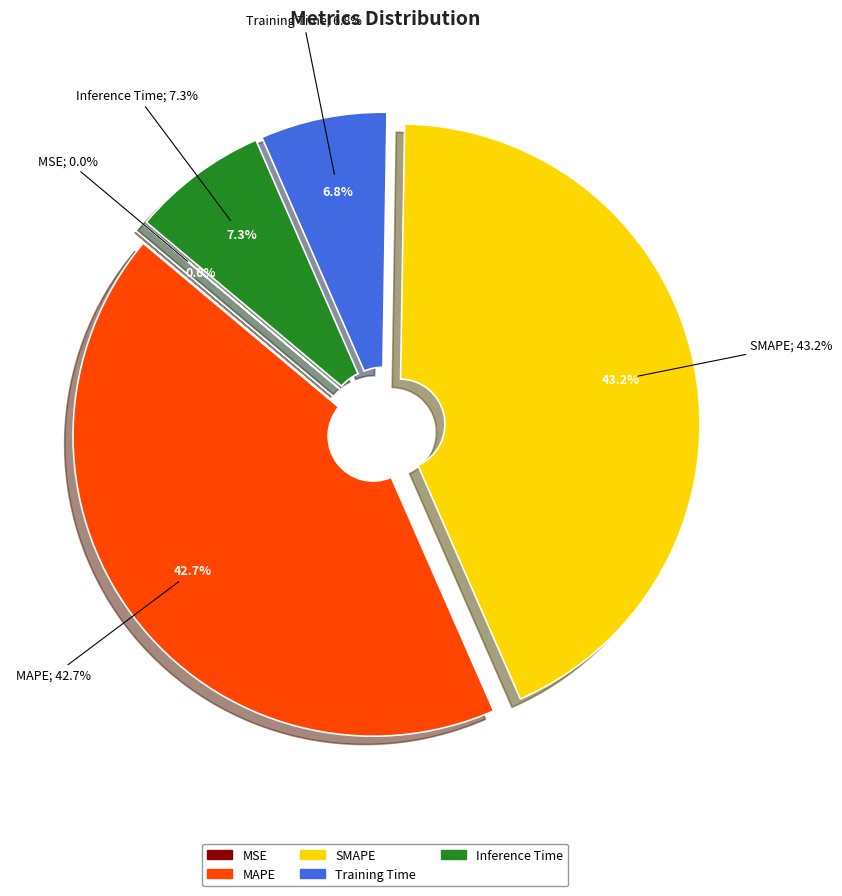

To the nearest percent, what is the combined percentage of Inference Time and MAPE?

50%